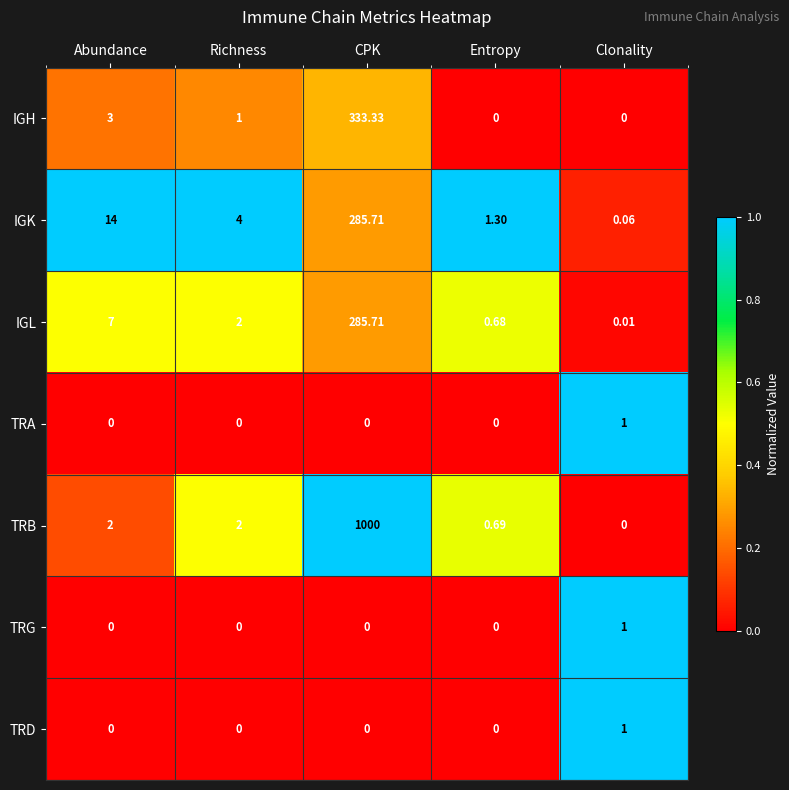

At which label does TRG reach its peak?

Clonality